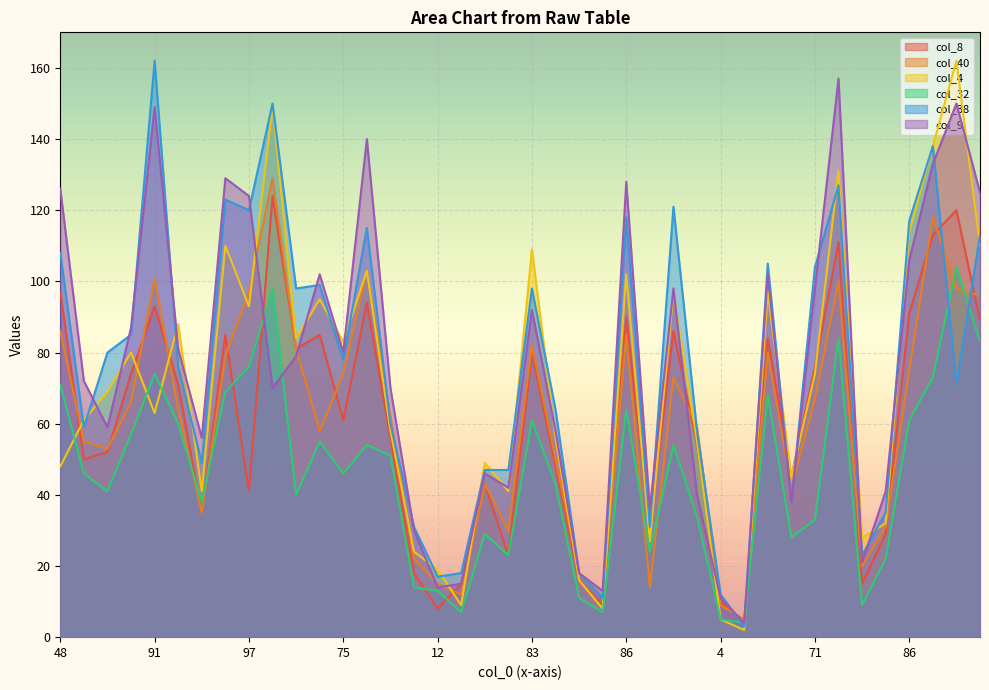

The value of col_40 at 108 is 151. True or false?

False